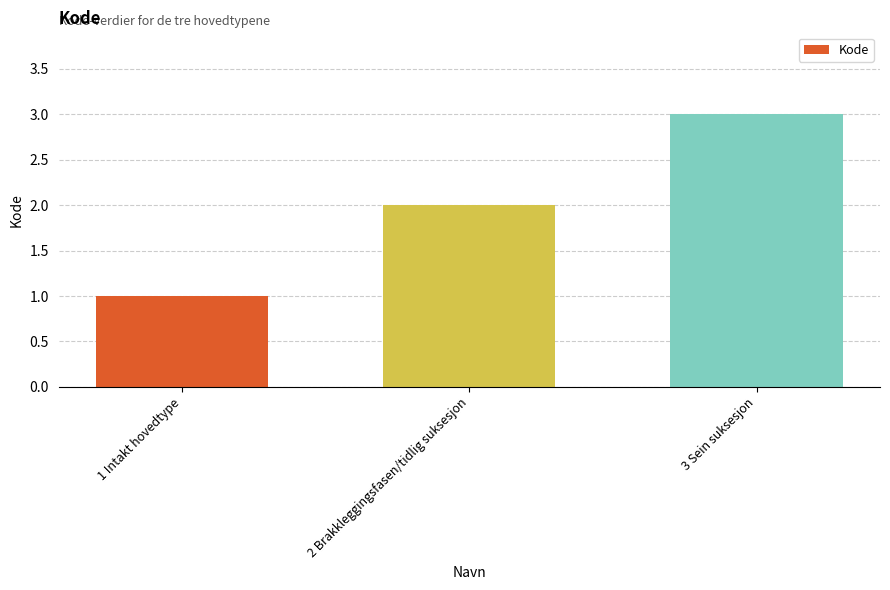

Where is the data nearest to the value 2?

2 Brakkleggingsfasen/tidlig suksesjon